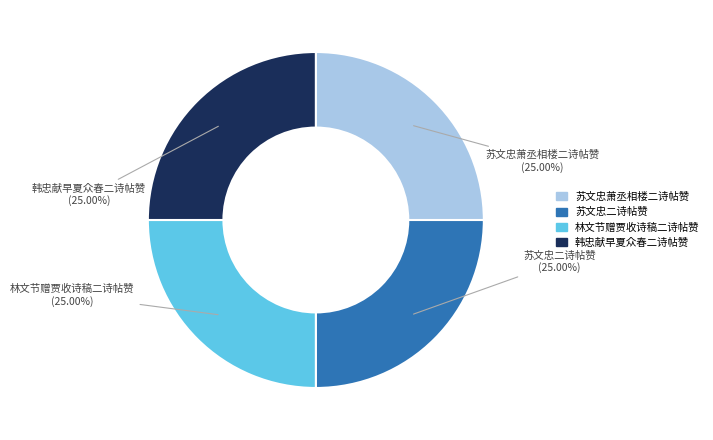

True or false: 林文节赠贾收诗稿二诗帖赞 accounts for 25% of the total.

True